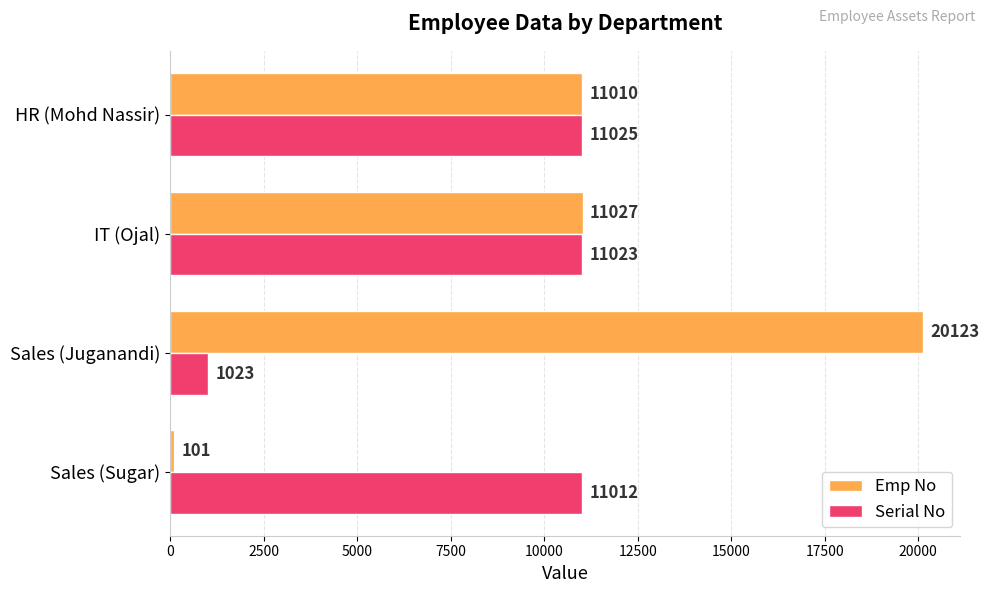

Between Sales (Sugar) and IT (Ojal), which series saw the biggest shift?

Emp No